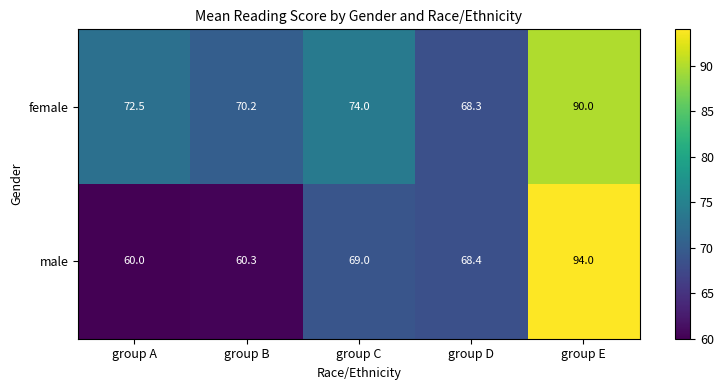

What is the minimum value for female?

68.3